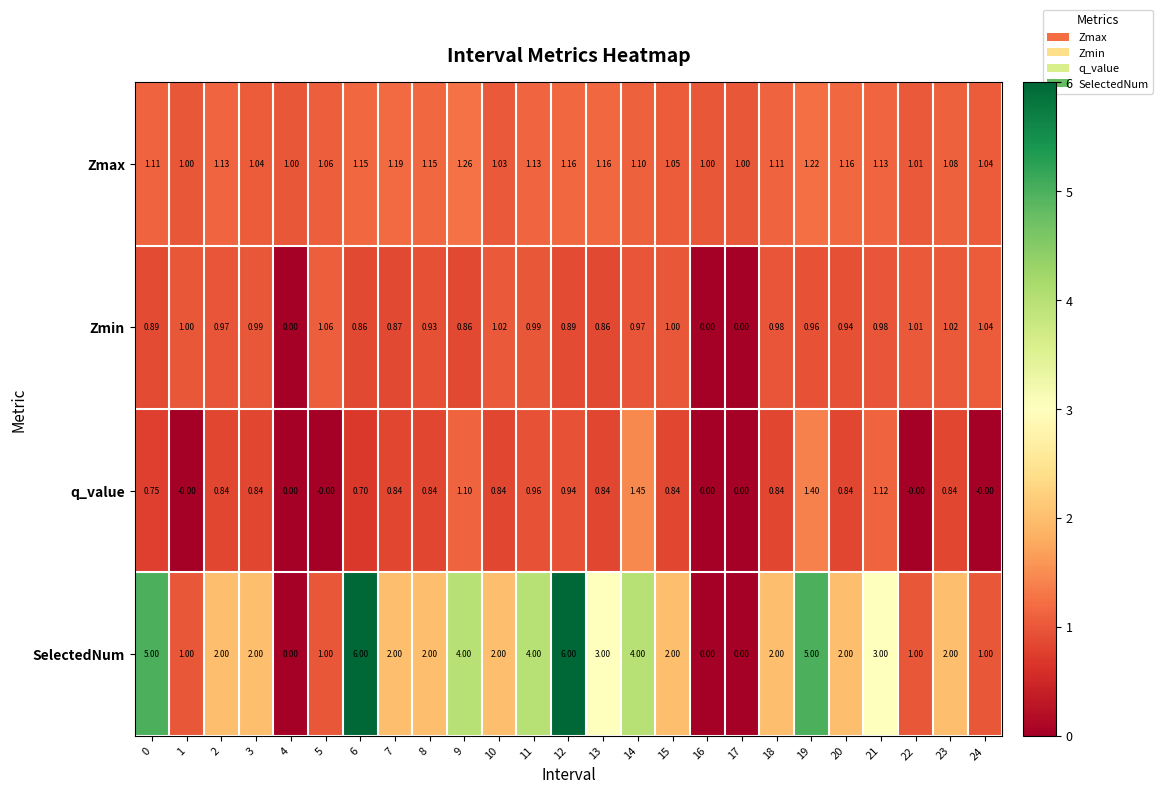

Which series changed the most between 9 and 17?

SelectedNum